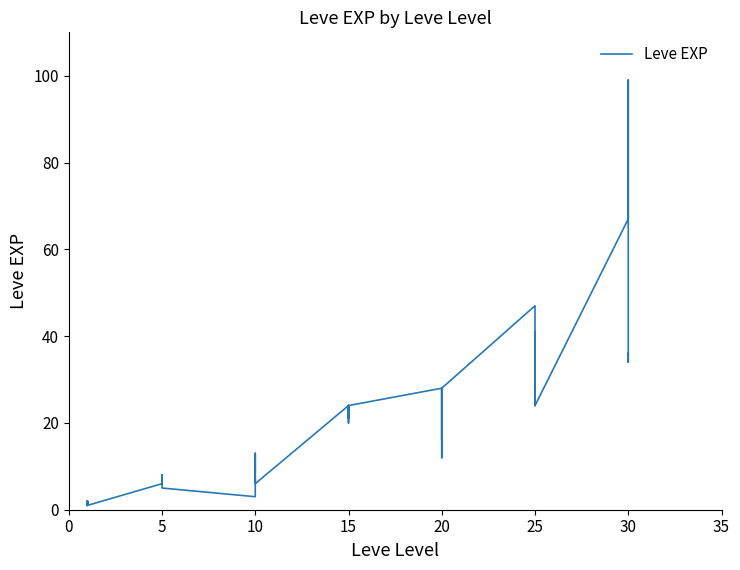

Between 15 and 30, which is larger?

30